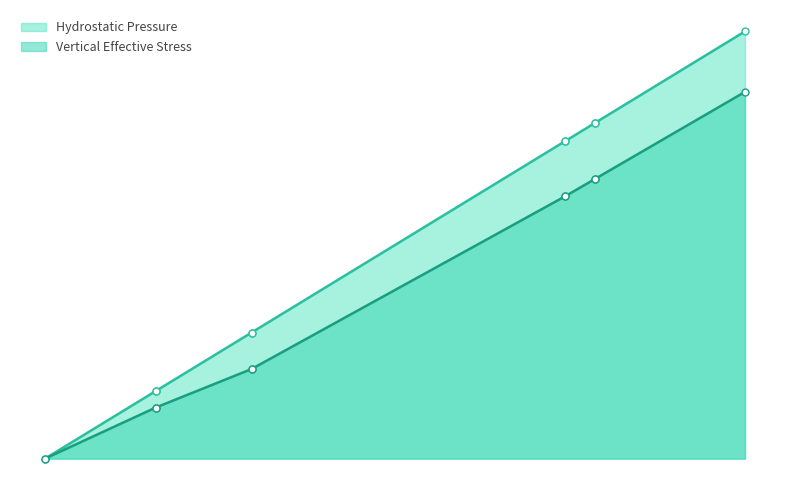

True or false: Vertical Effective Stress has a value of 24.5 at 3.16.

True